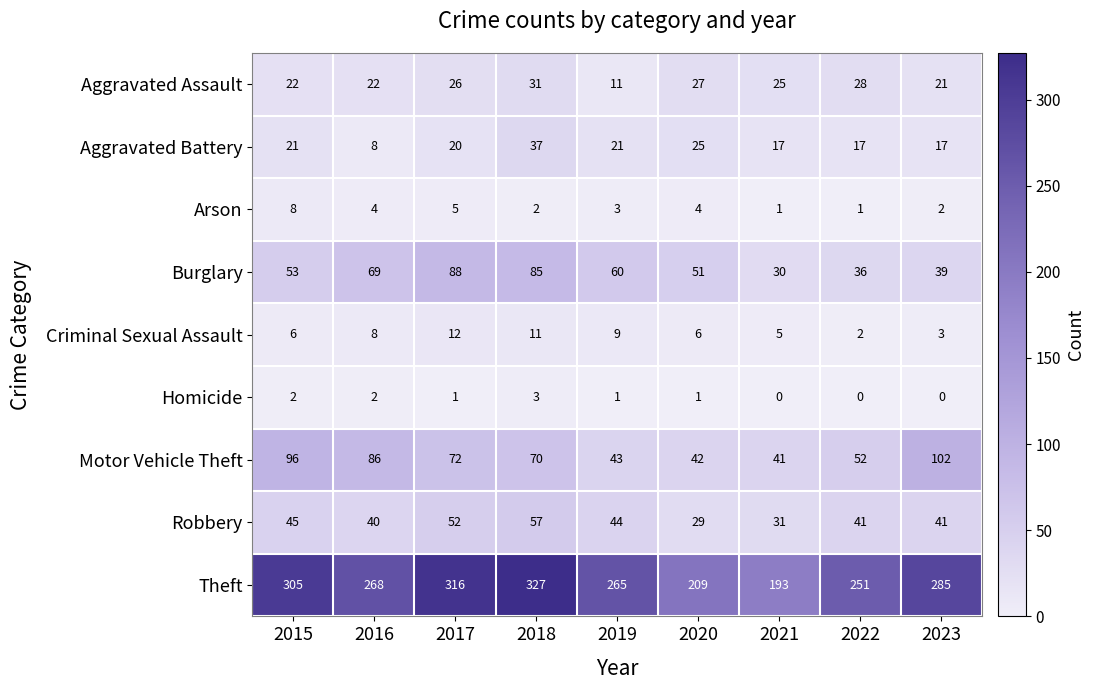

What is the average value of the Motor Vehicle Theft series?

67